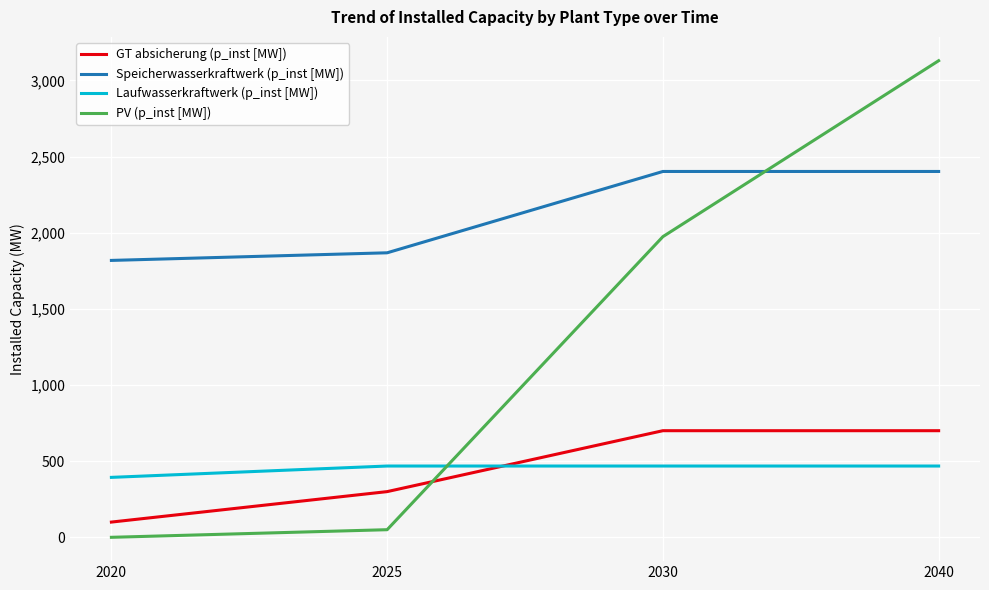

What is the highest value of the Laufwasserkraftwerk (p_inst [MW]) series?

468.0